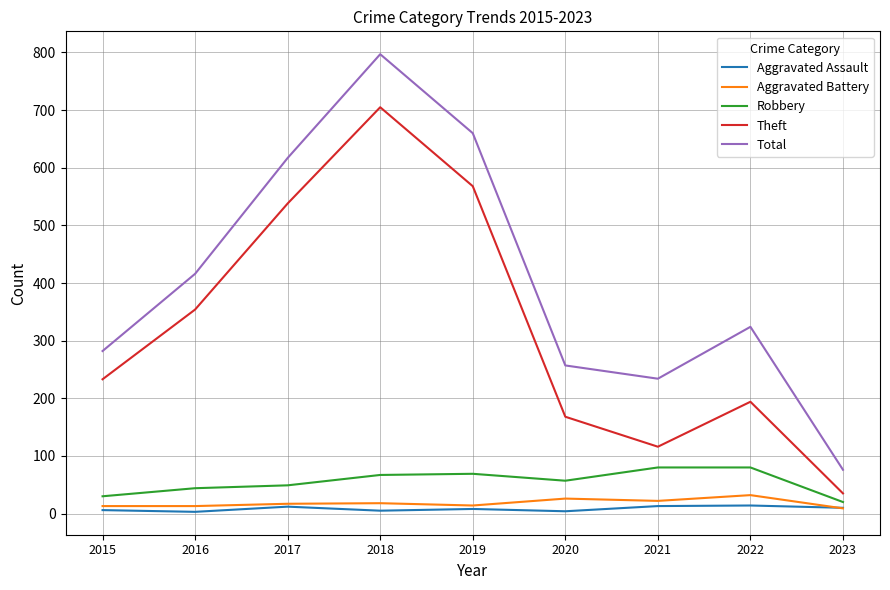

At which label does Aggravated Assault first exceed 8?

2017